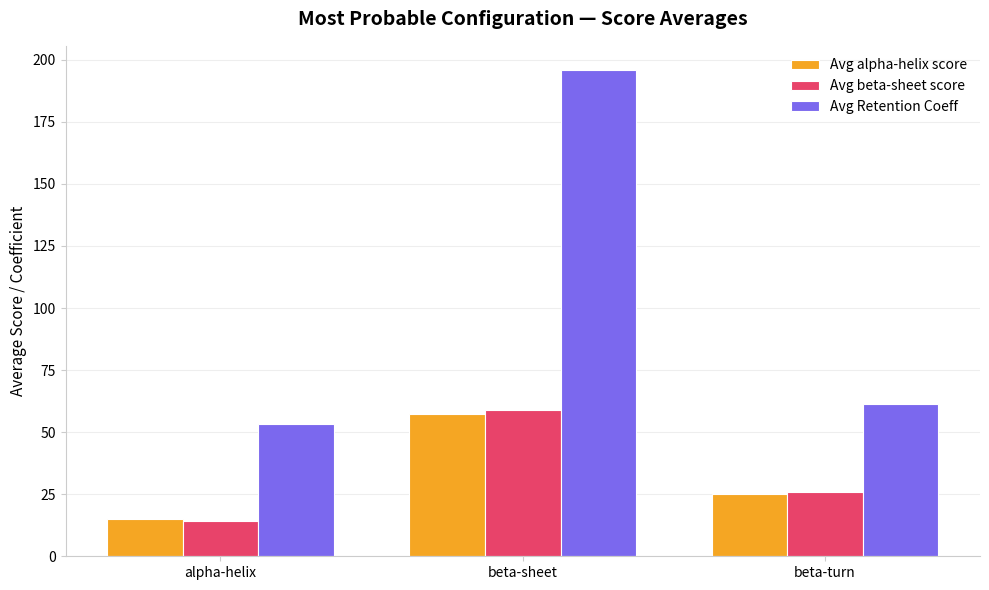

Between alpha-helix and beta-turn, which series saw the biggest shift?

Avg beta-sheet score